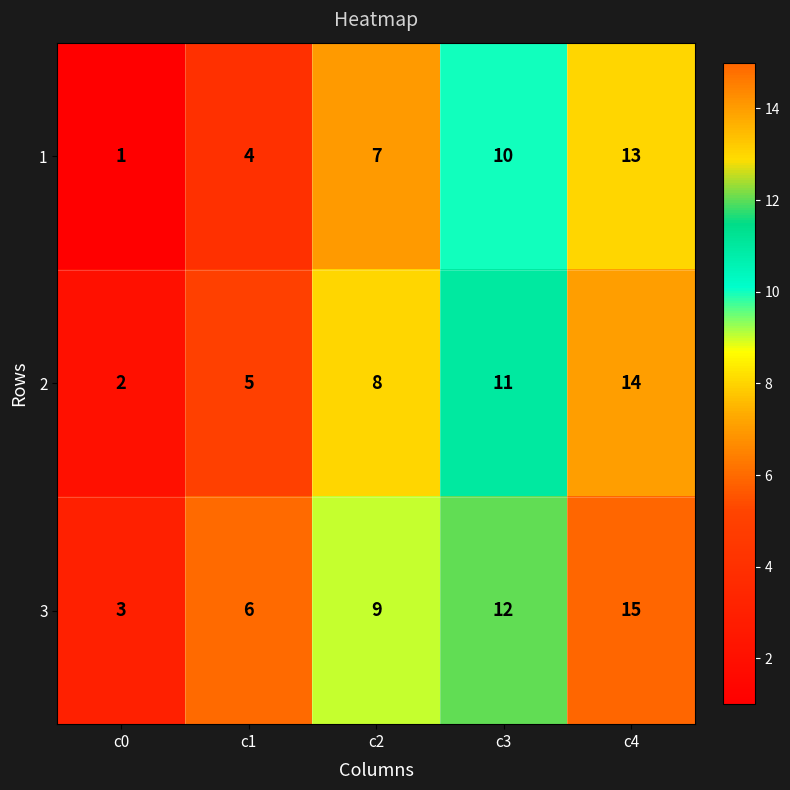

True or false: 2 has a value of 3 at c2.

False